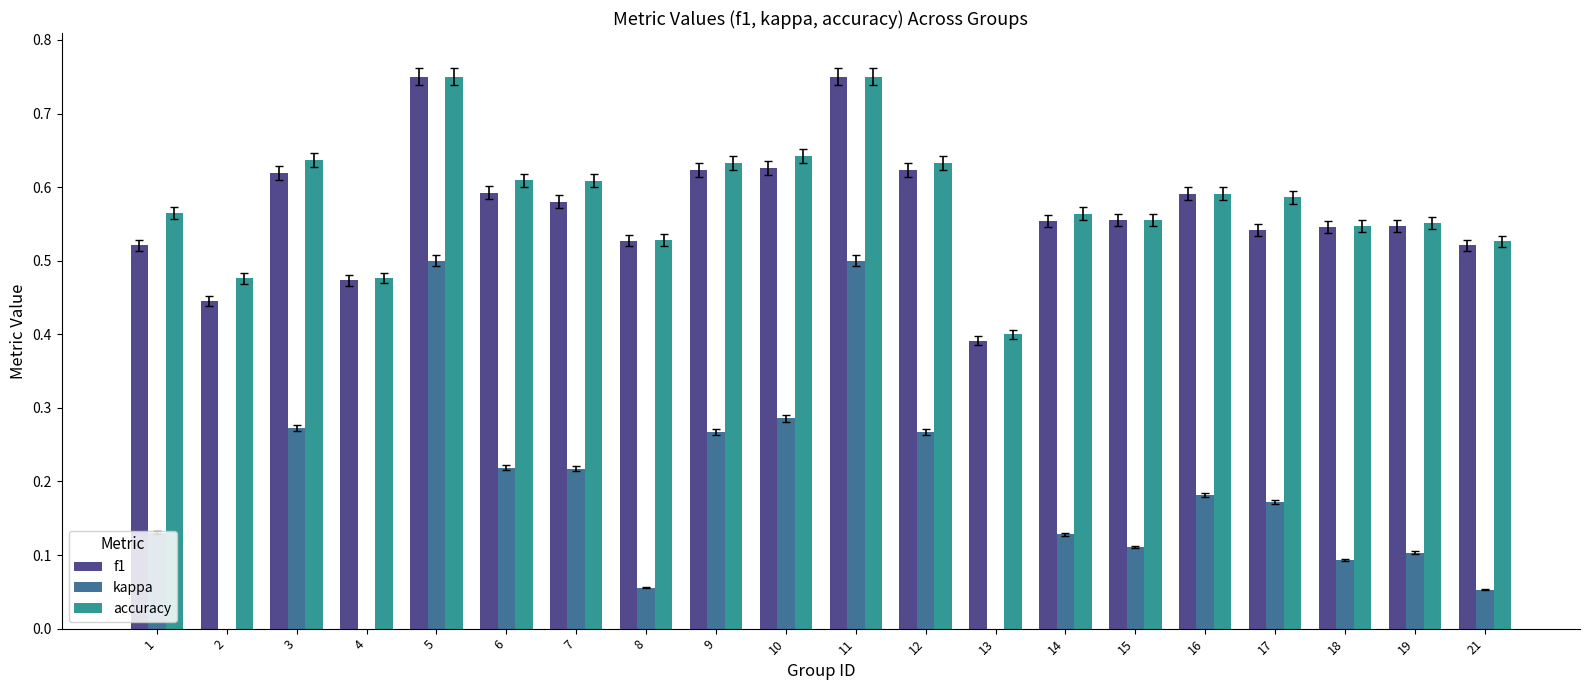

At how many categories does at least one series exceed 0?

20